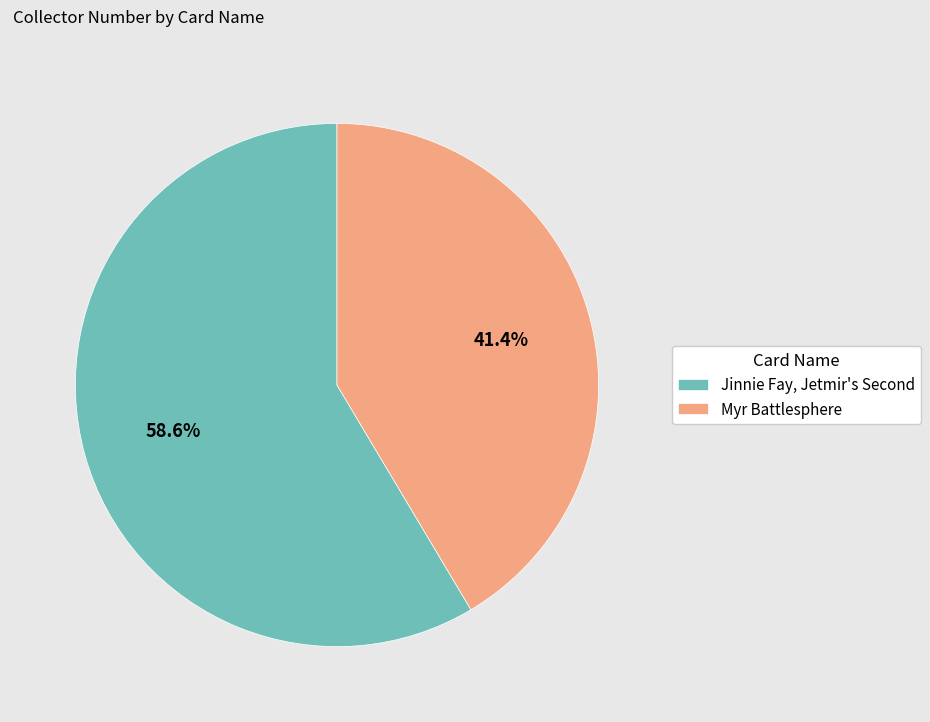

How many slices are in this pie chart?

2